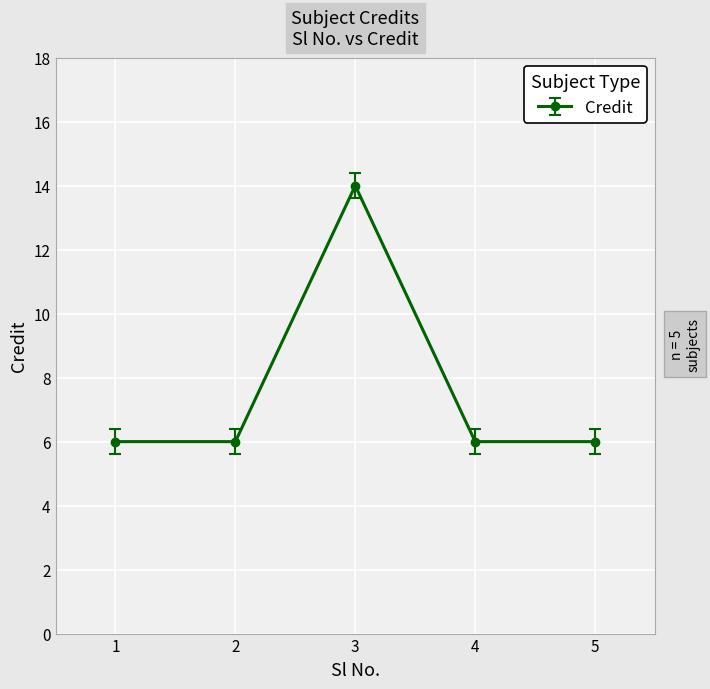

What is the value of the 5th point from the left?

6